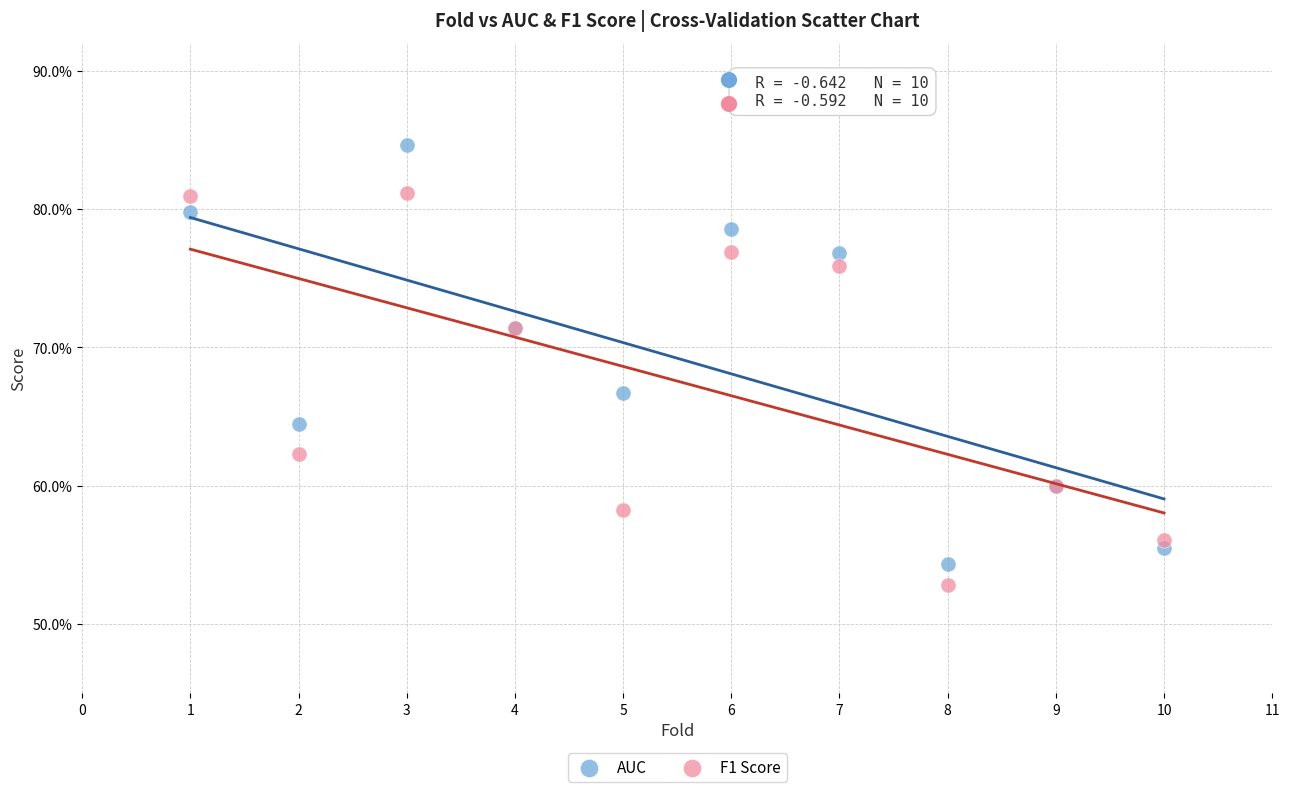

Which series reaches the maximum Y coordinate?

AUC